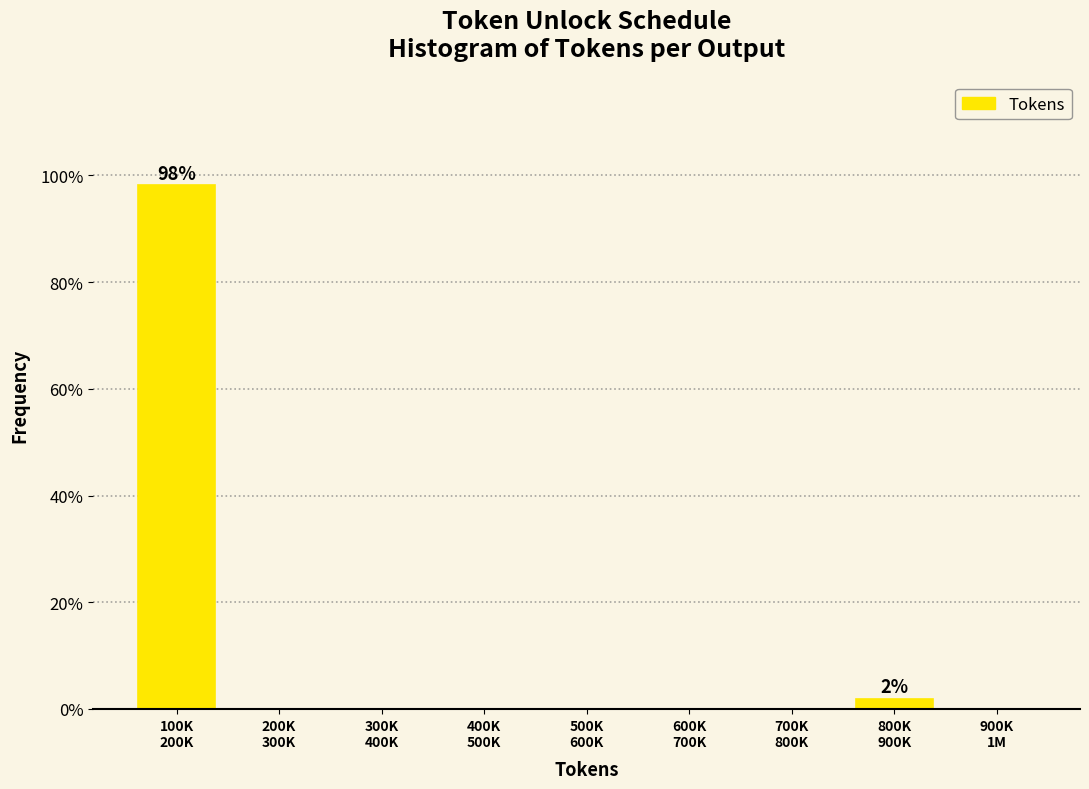

What is the sum of all values?

100.0